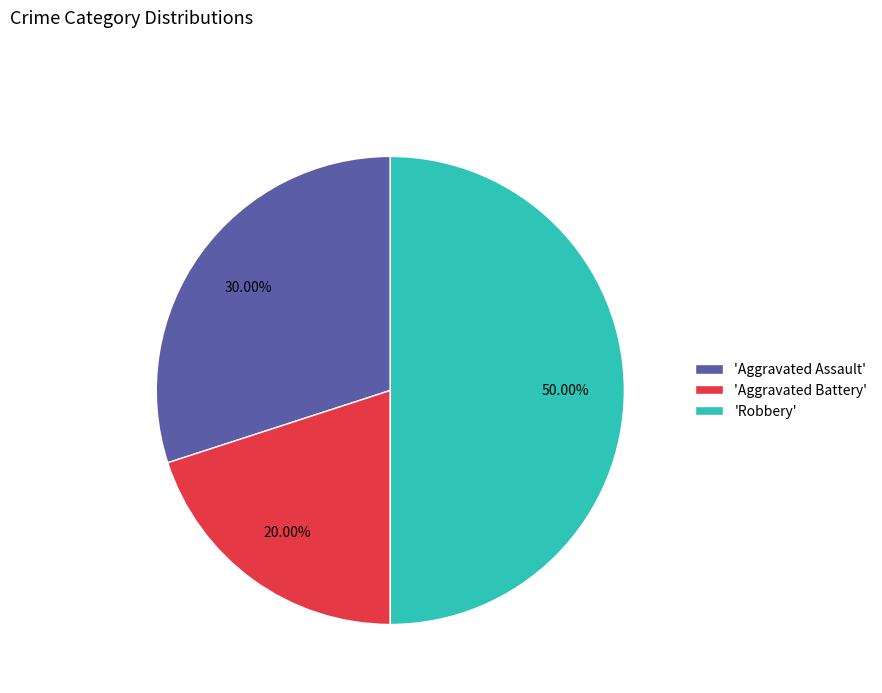

Which slice is the largest?

'Robbery'